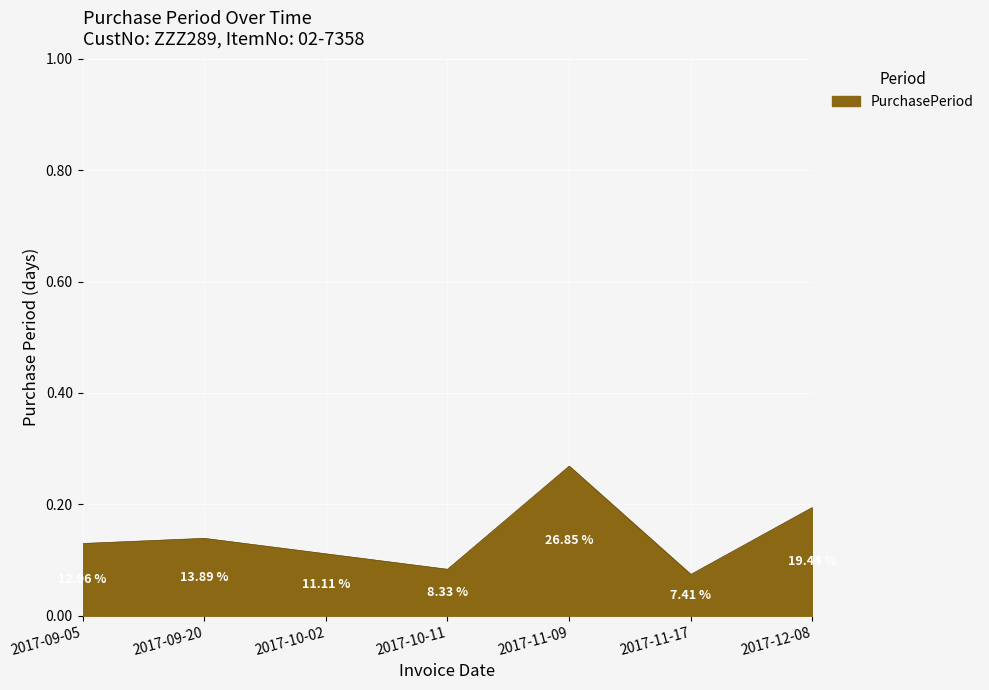

List the labels in order of value, smallest first.

2017-11-17, 2017-10-11, 2017-10-02, 2017-09-05, 2017-09-20, 2017-12-08, 2017-11-09